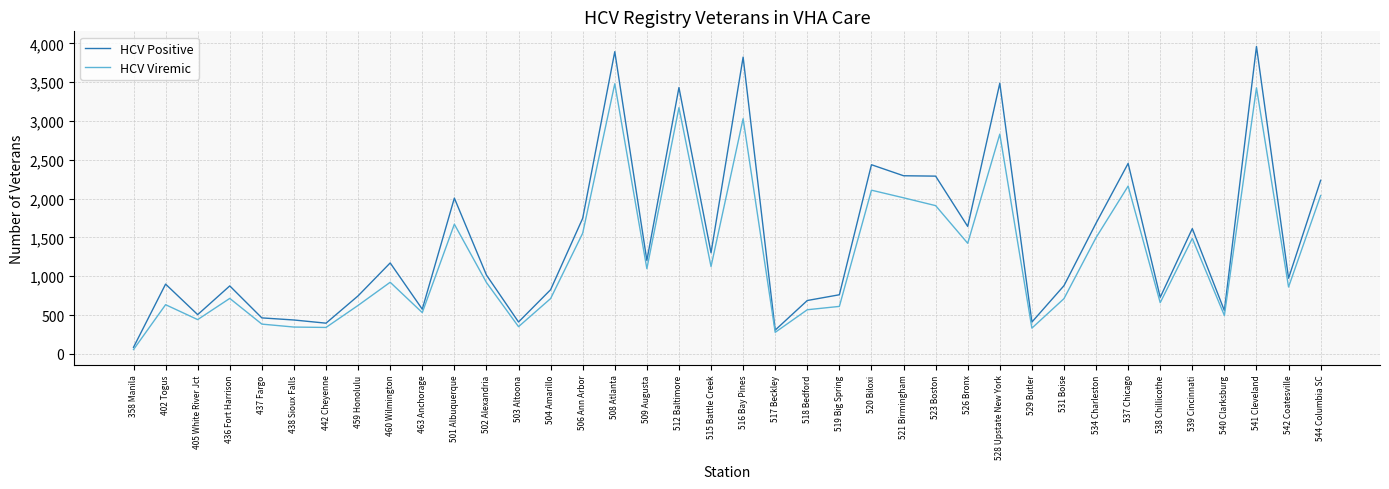

Is the value of HCV Positive at 538 Chillicothe greater than the value of HCV Viremic at 442 Cheyenne?

Yes